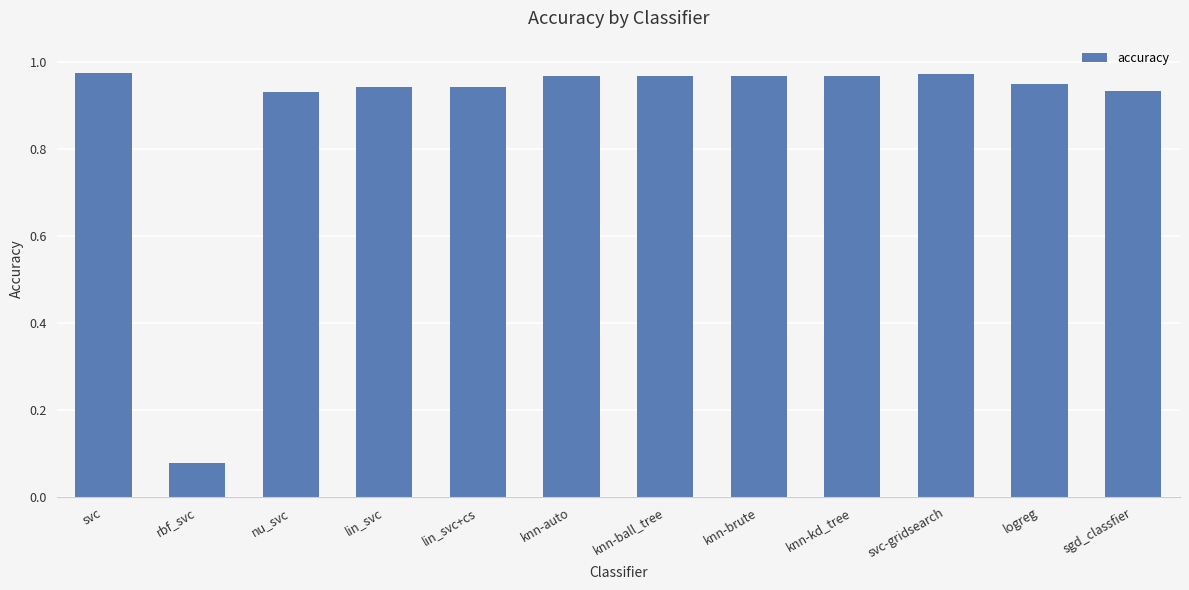

Where is the data nearest to the value 0?

rbf_svc